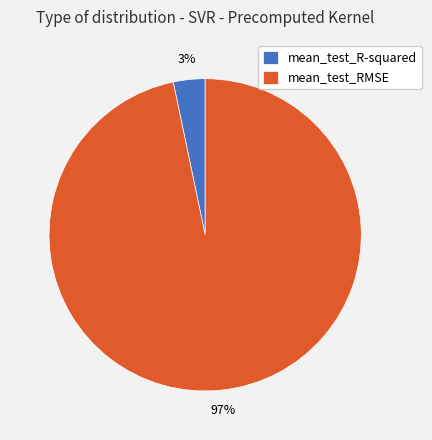

The mean_test_RMSE slice represents 97% of the pie. True or false?

True